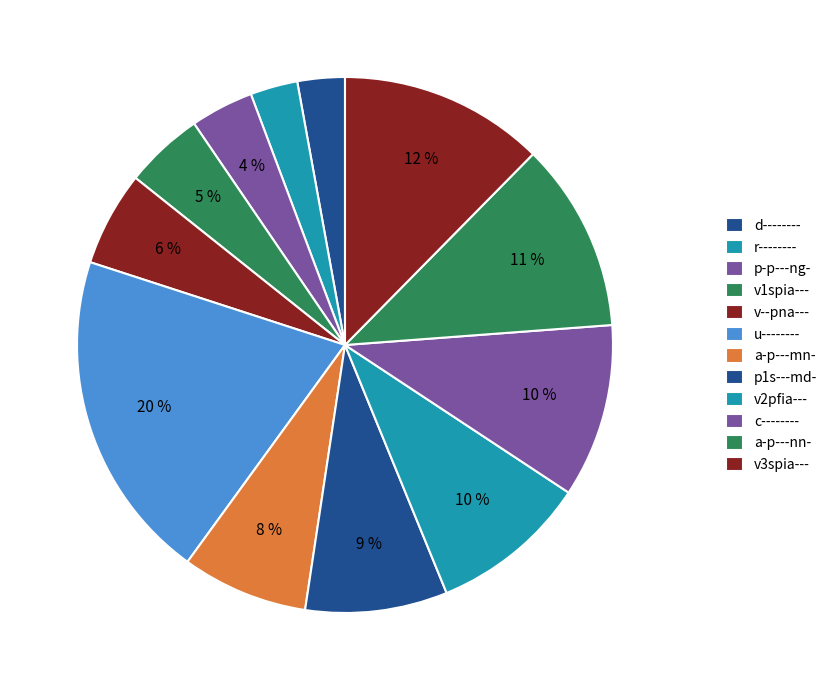

Approximately how many times larger is the value at d-------- compared to v--pna---?

0.5